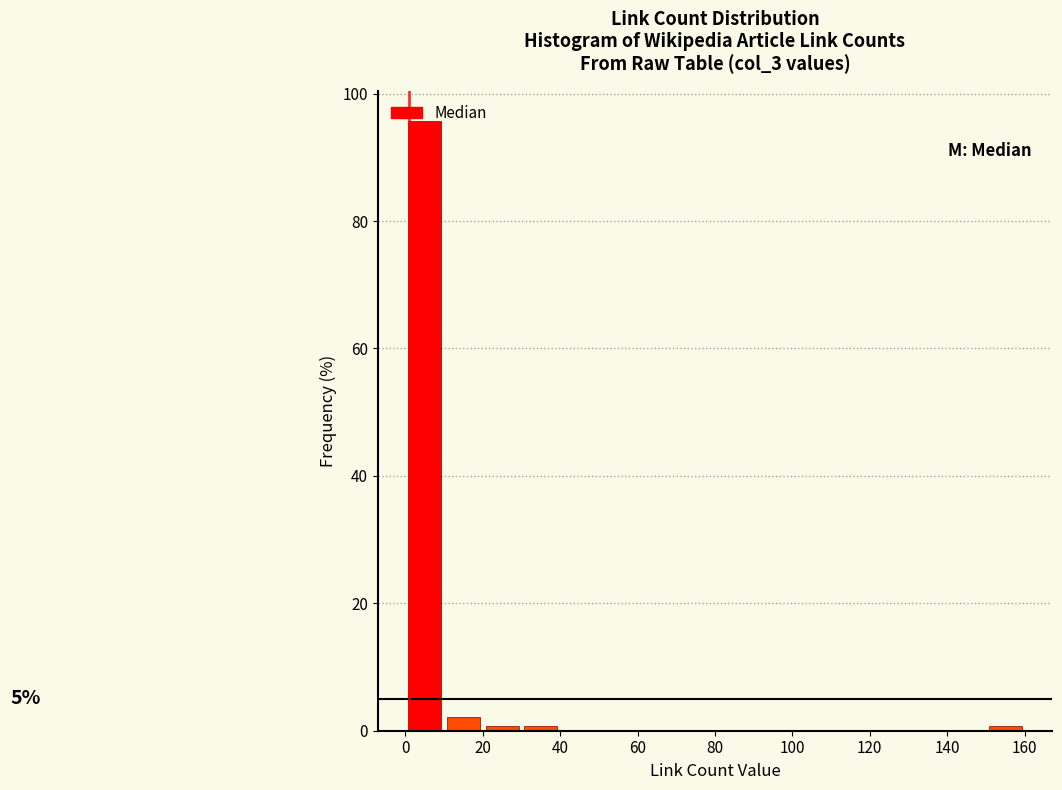

Which range on the x-axis has the tallest bar?

0 to 10